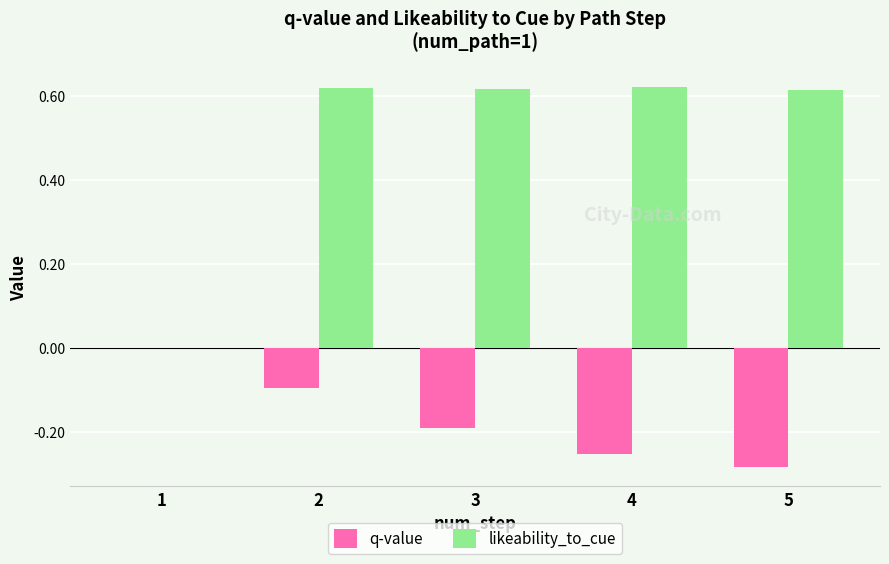

Between 2 and 4, which series saw the biggest shift?

q-value